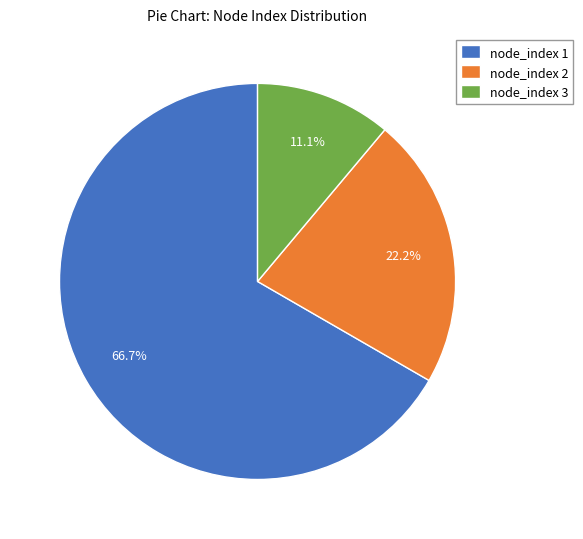

How many segments does this pie chart have?

3